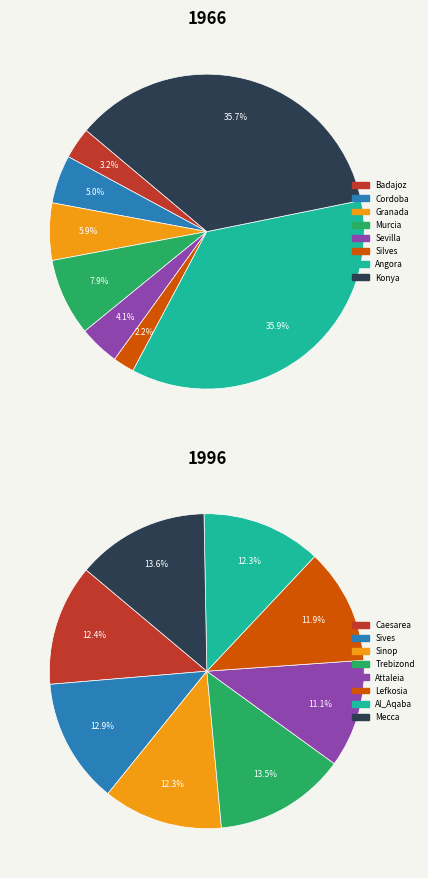

What is the largest slice in the pie chart?

Angora_Province